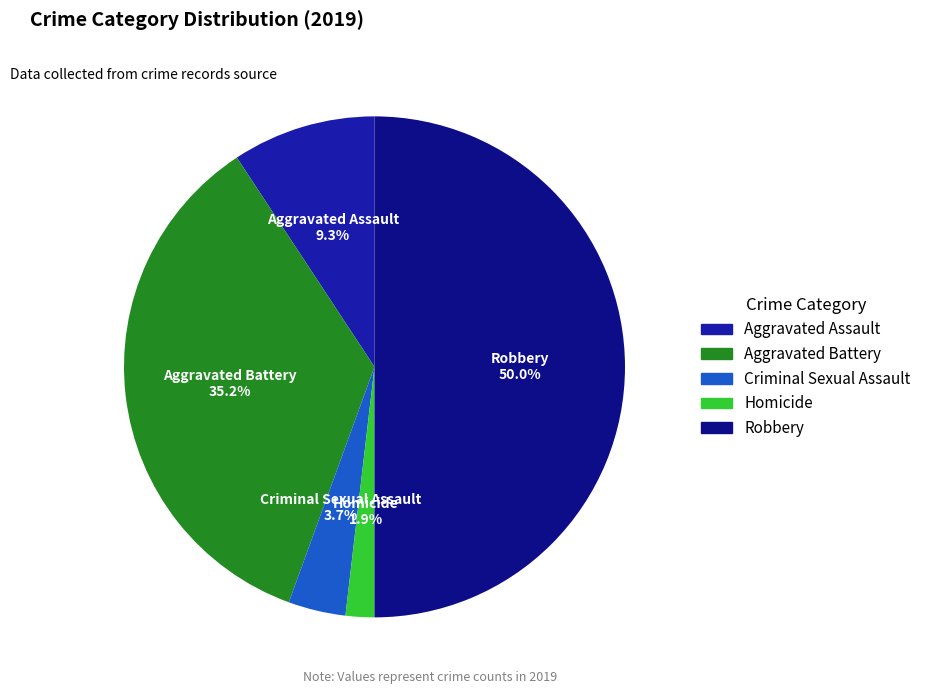

Is it true that Aggravated Battery is 28% of the pie?

False